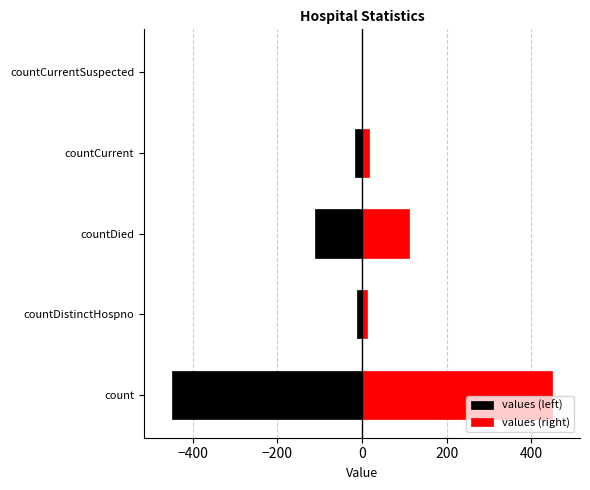

How many values in the values (left) series exceed -15?

2